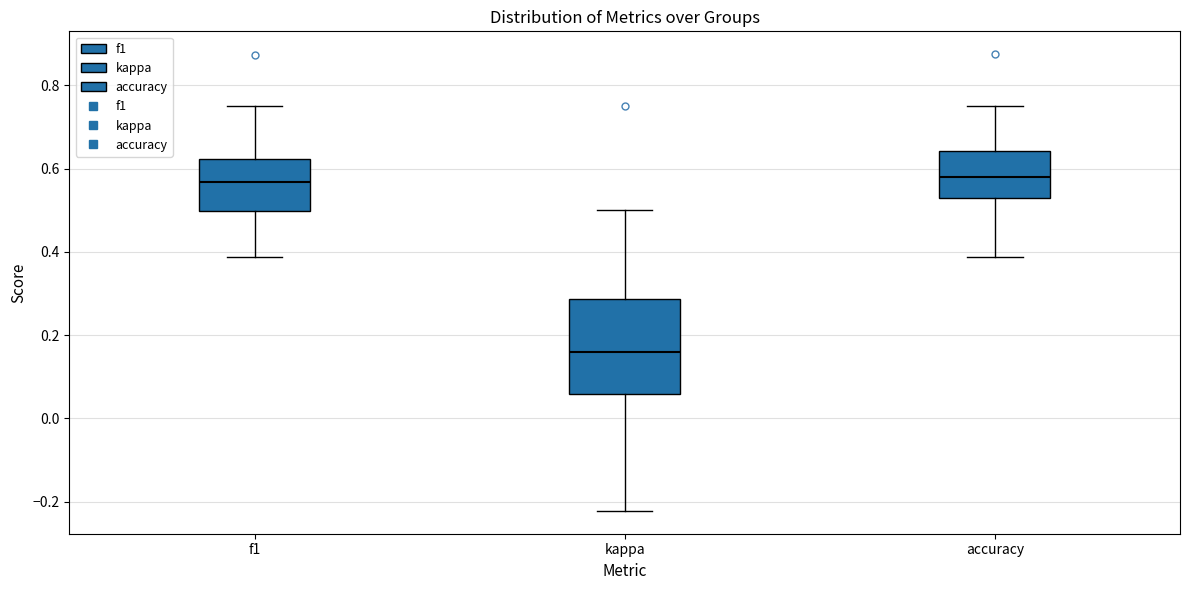

Reading left to right, read every box against the y-axis: the position of its median line, the range the box covers, and the ends of its whiskers. The values are not printed on the chart, so give them approximately, as read against the axis.

f1: median 0.56, box 0.50 to 0.62, whiskers 0.38 to 0.74
kappa: median 0.16, box 0.06 to 0.28, whiskers -0.22 to 0.50
accuracy: median 0.58, box 0.52 to 0.64, whiskers 0.38 to 0.76